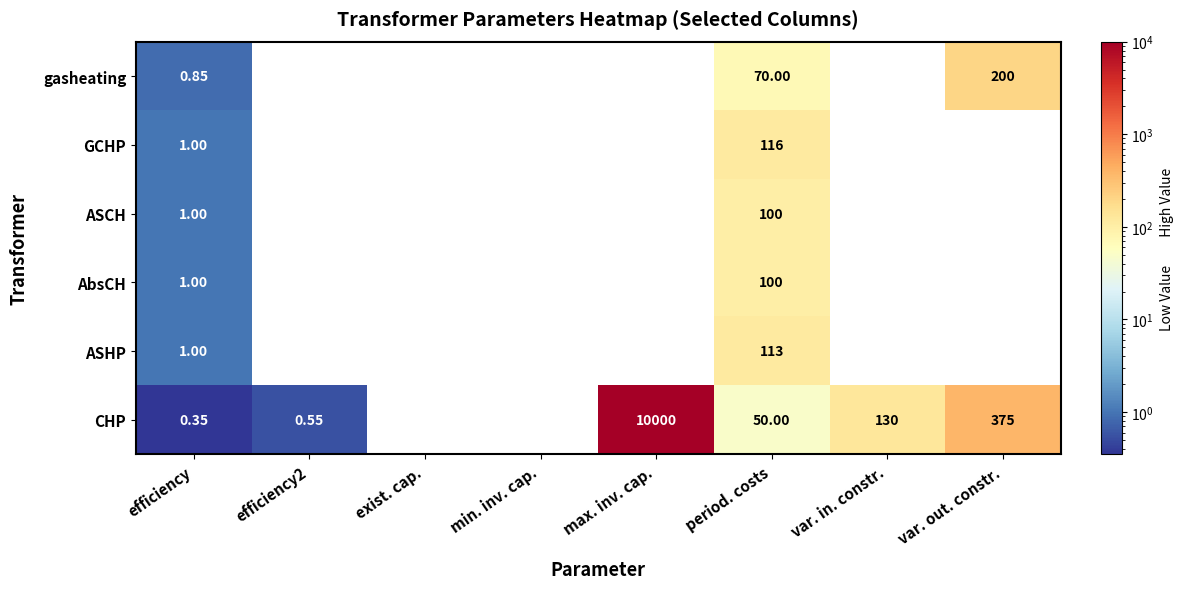

Which category has the highest value in the gasheating series?

var. out. constr.